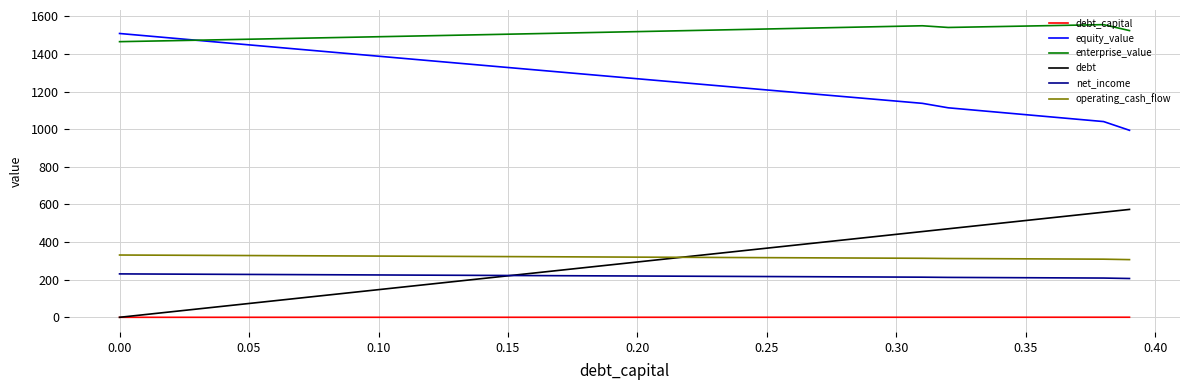

Does the chart have visible grid lines?

Yes